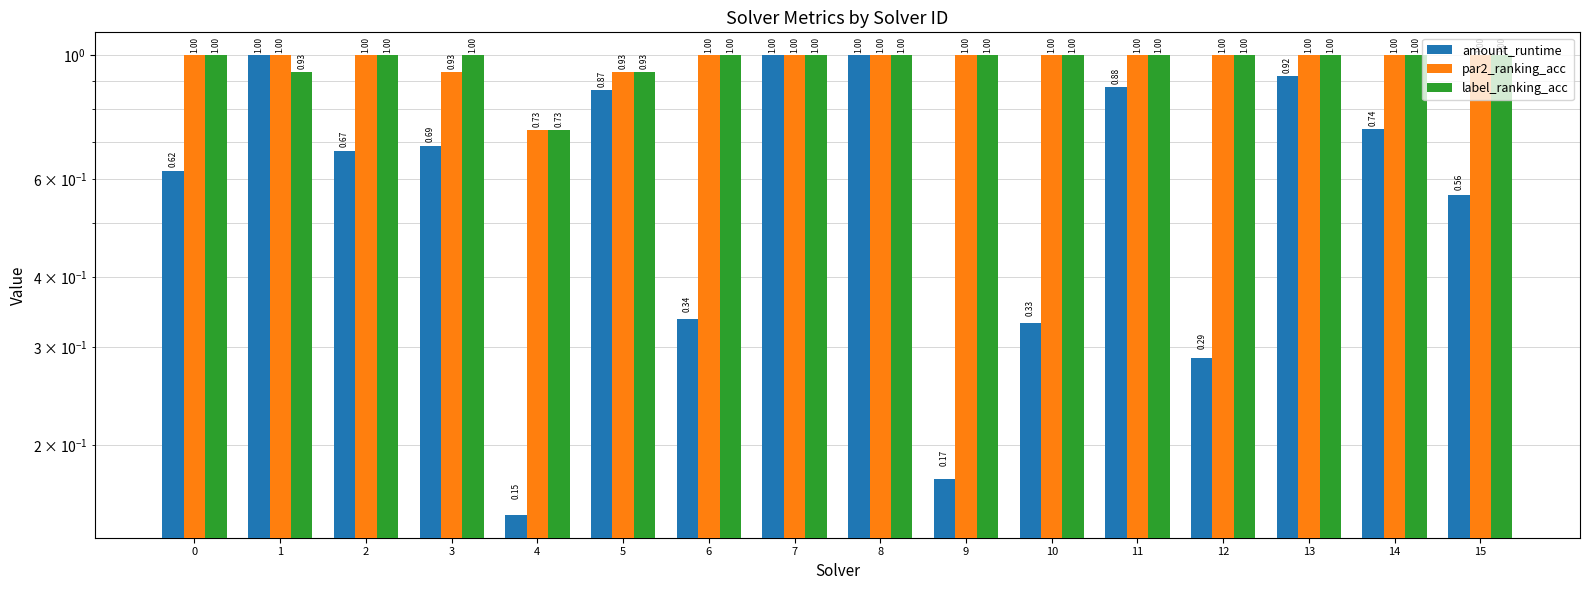

True or false: par2_ranking_acc has a value of 1.0 at 6.

True